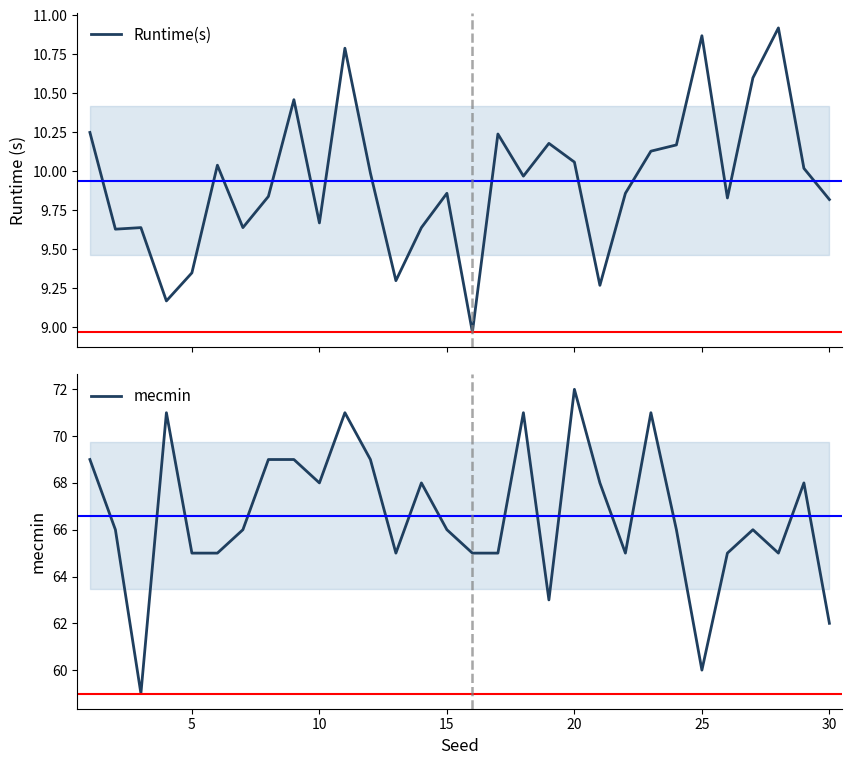

True or false: Runtime(s) and mecmin intersect in this chart.

False